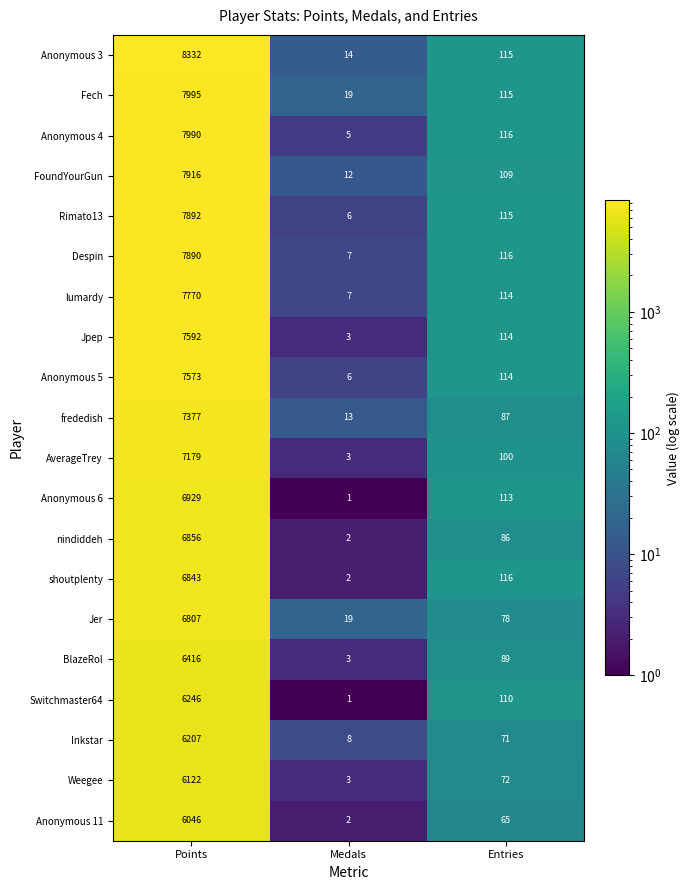

True or false: Anonymous 6 has a value of 0 at Medals.

False